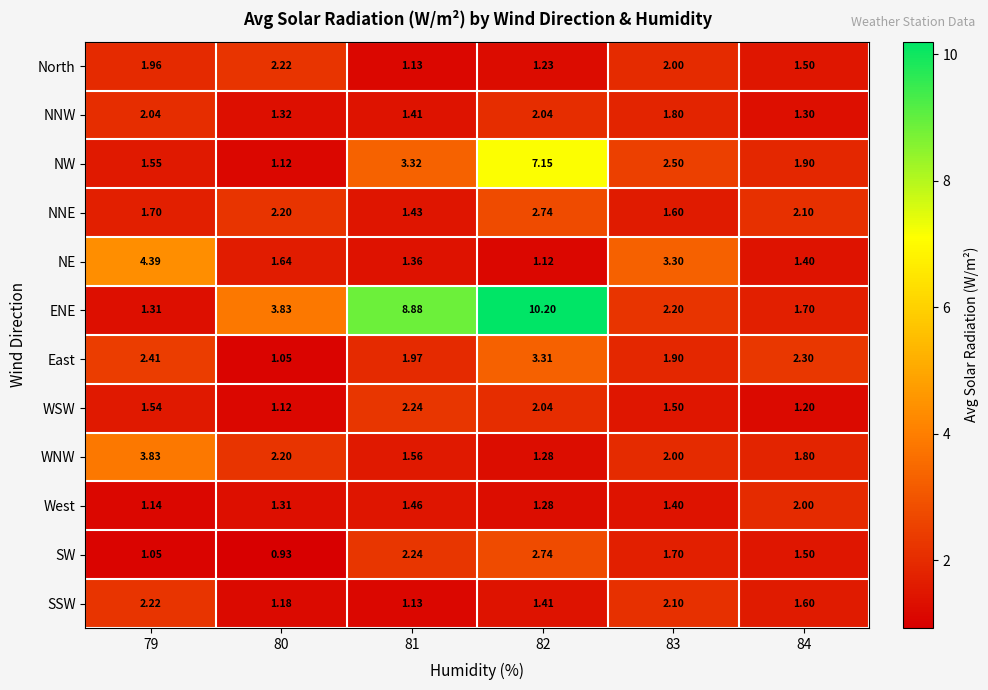

Is the value of WSW at 84 greater than the value of SW at 79?

Yes